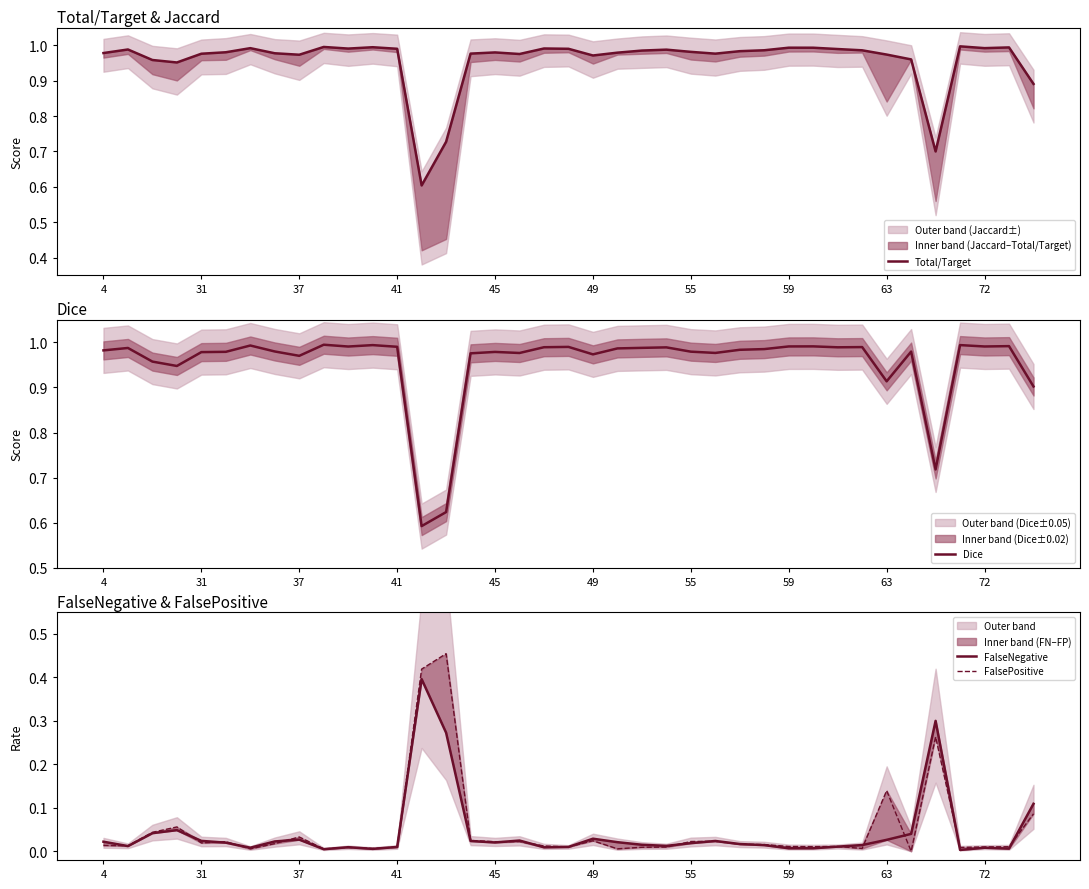

The Dice series shows 0.6 at 37. True or false?

False